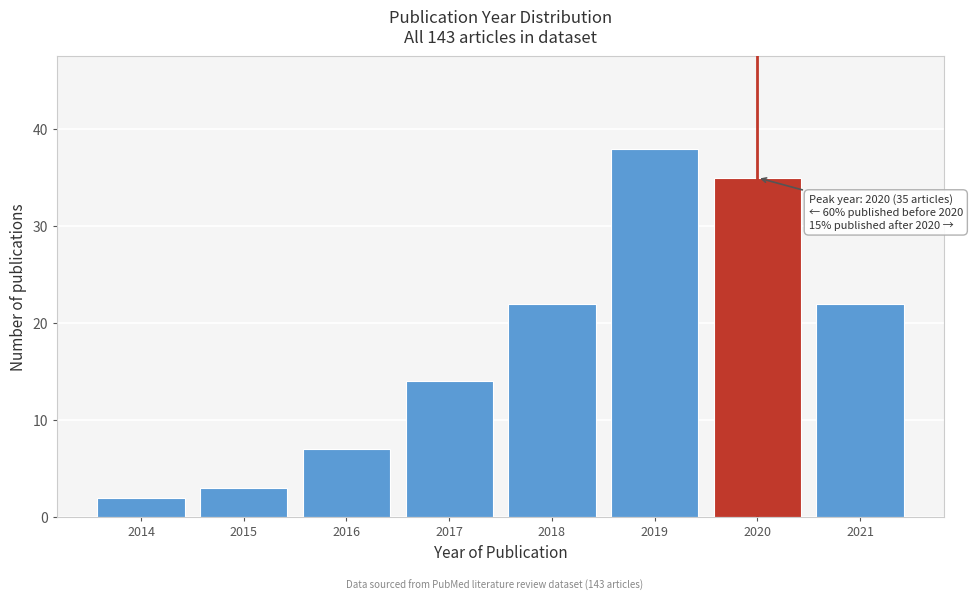

Over which range of the x-axis is the bar tallest?

2018.5 to 2019.5